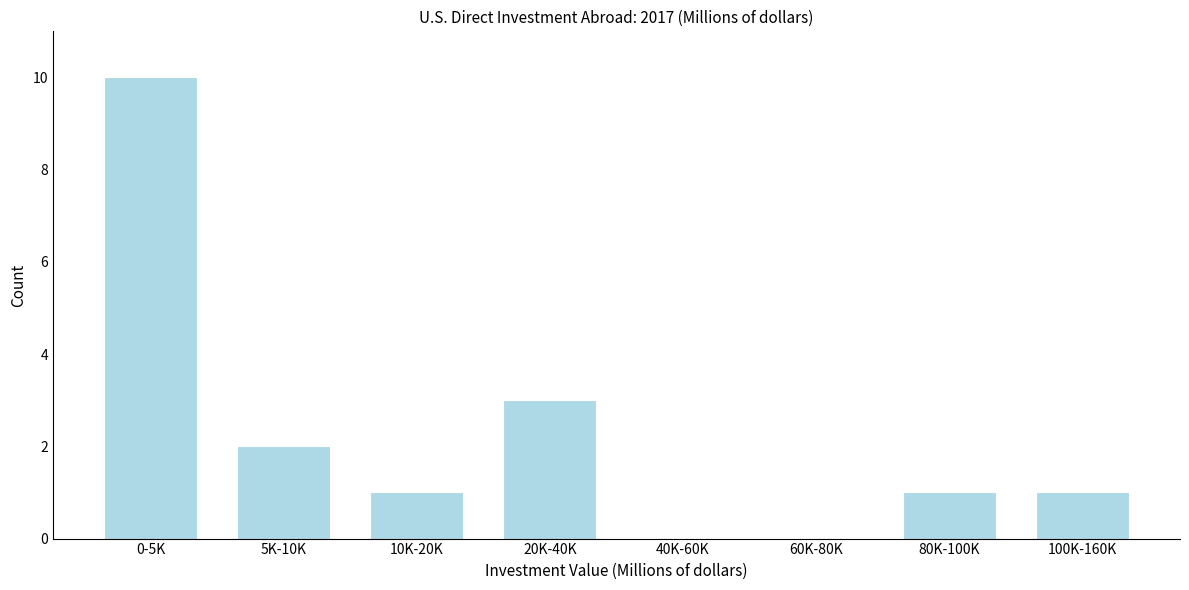

Reading left to right, list all the values displayed in this chart.

0-5K=10	5K-10K=2	10K-20K=1	20K-40K=3	40K-60K=0	60K-80K=0	80K-100K=1	100K-160K=1